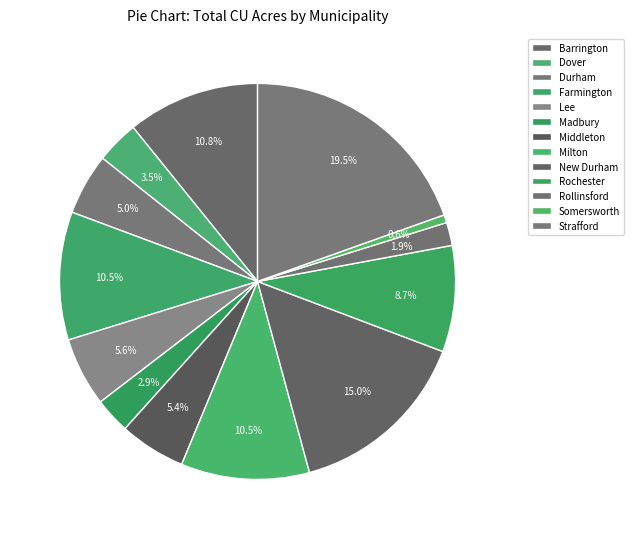

Rank the categories by value from lowest to highest.

Somersworth, Rollinsford, Madbury, Dover, Durham, Middleton, Lee, Rochester, Farmington, Milton, Barrington, New Durham, Strafford